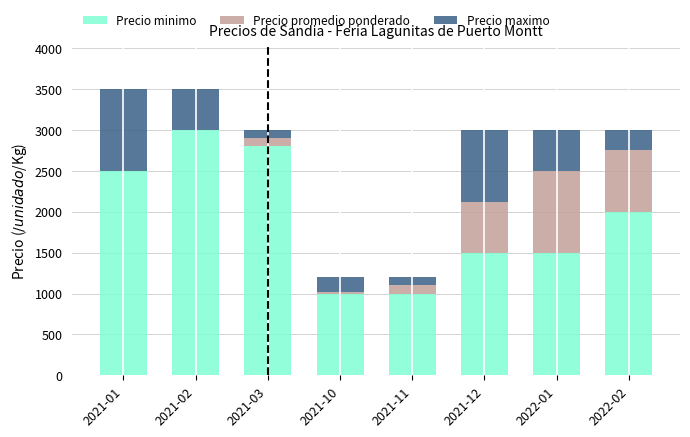

The value of Precio minimo at 2021-12 is 1500. True or false?

True